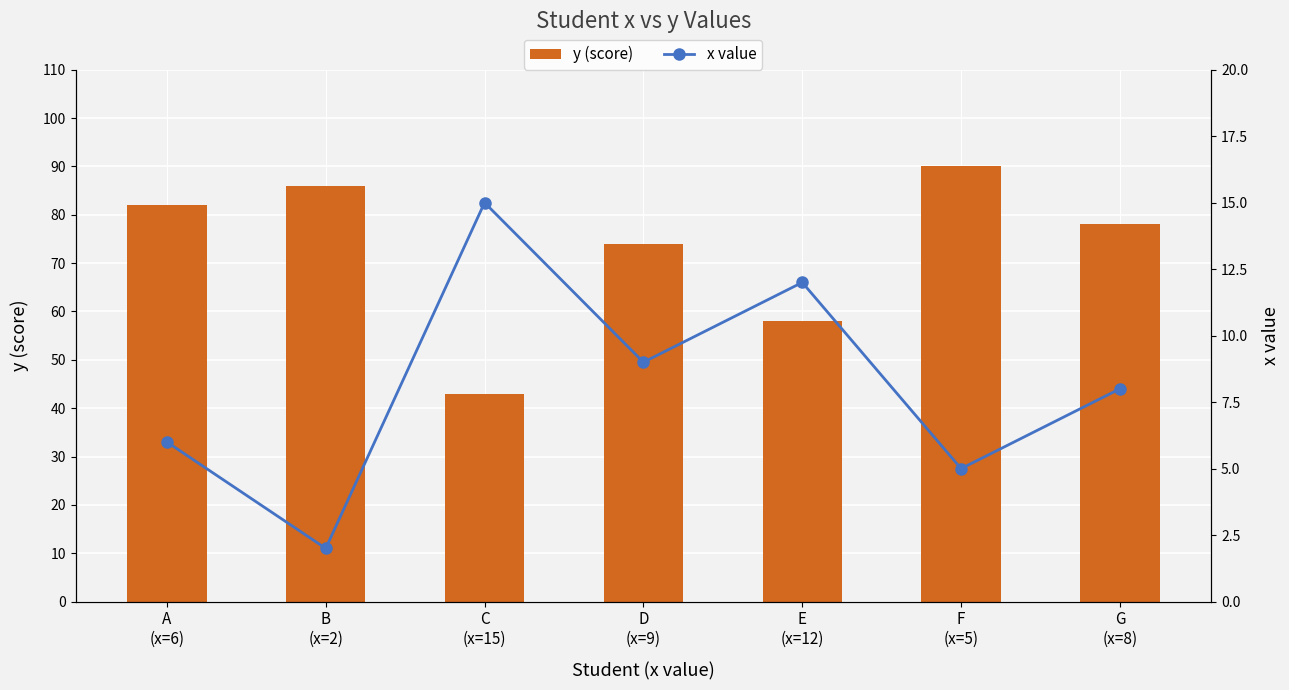

Count the number of categories in the chart.

7